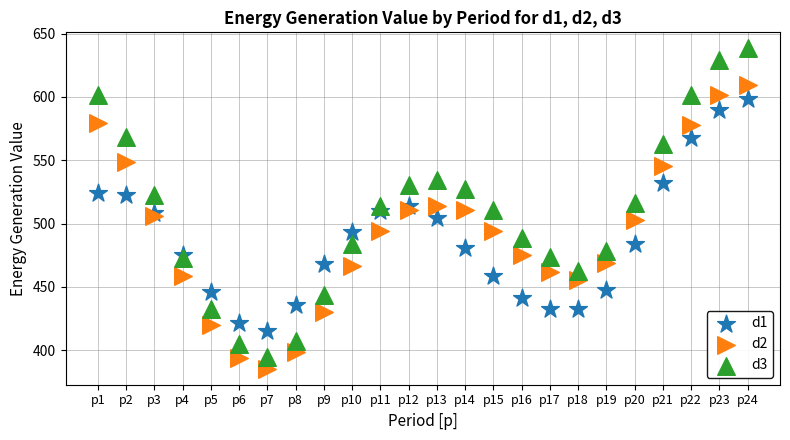

Which series has the widest spread of Y values?

d3